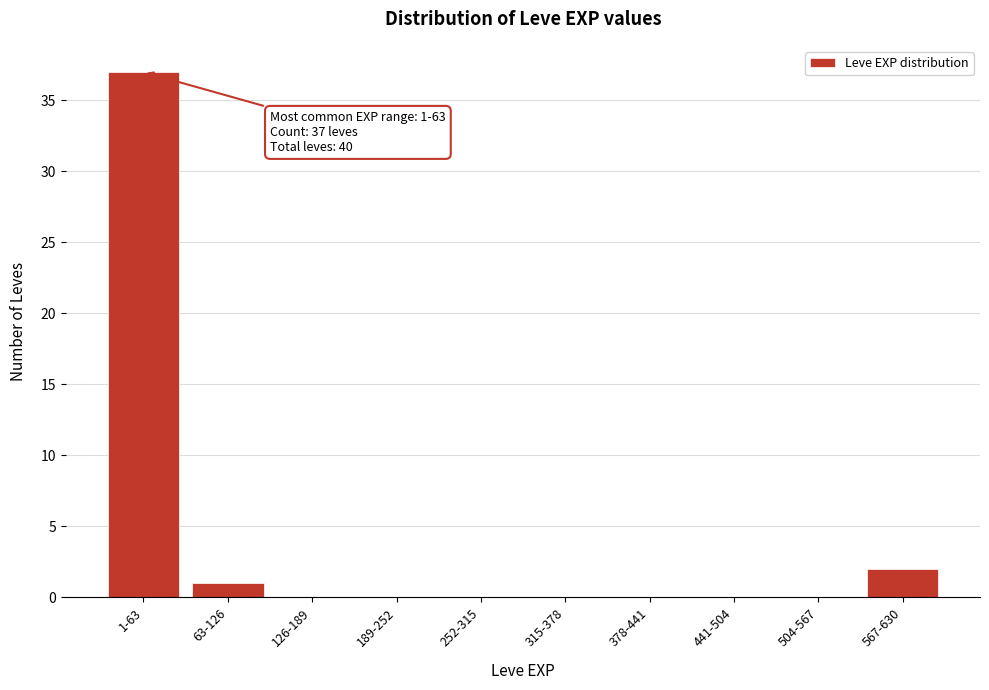

Reading left to right, extract all data points from this chart.

1-63=37	63-126=1	126-189=0	189-252=0	252-315=0	315-378=0	378-441=0	441-504=0	504-567=0	567-630=2